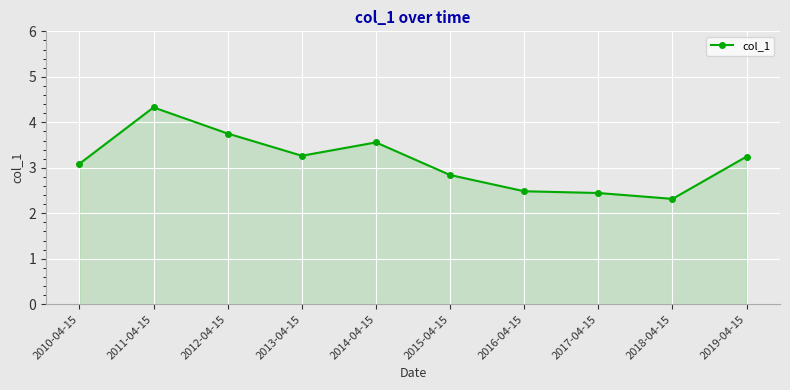

The value at 2013-04-15 is 3.3. True or false?

True